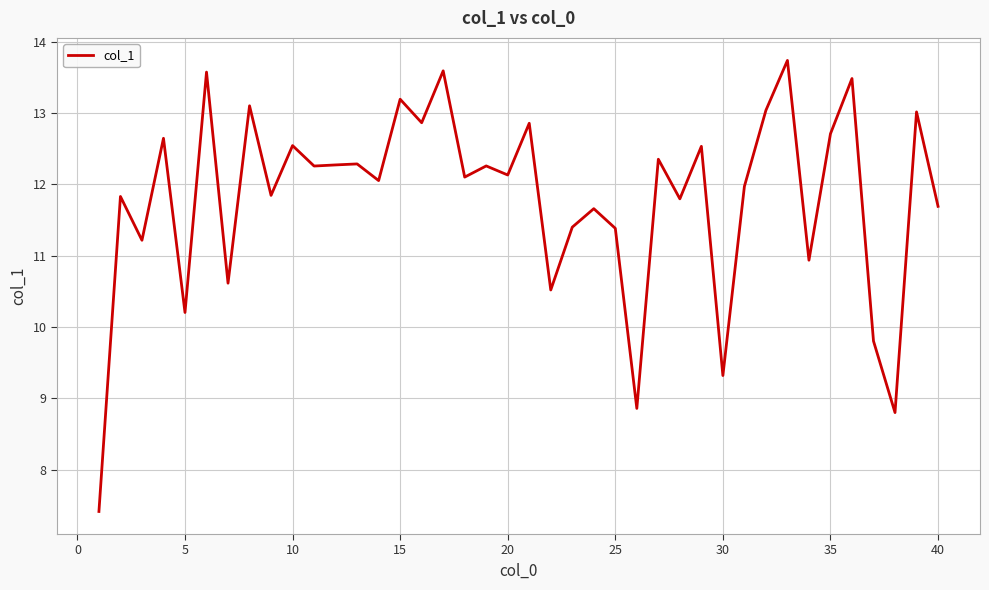

What is the difference between the maximum and minimum values?

6.3